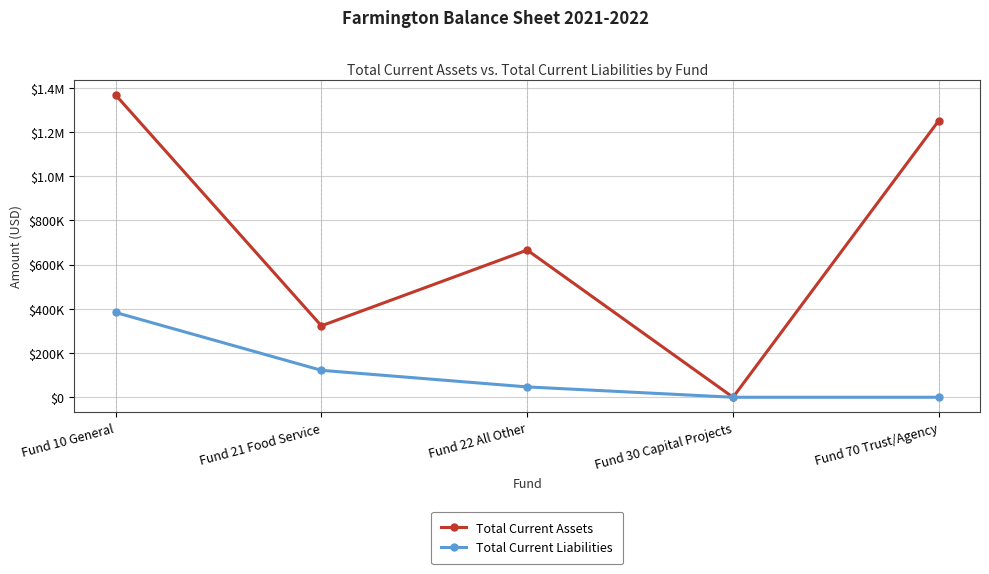

Is this an area chart (filled region under the line)?

No